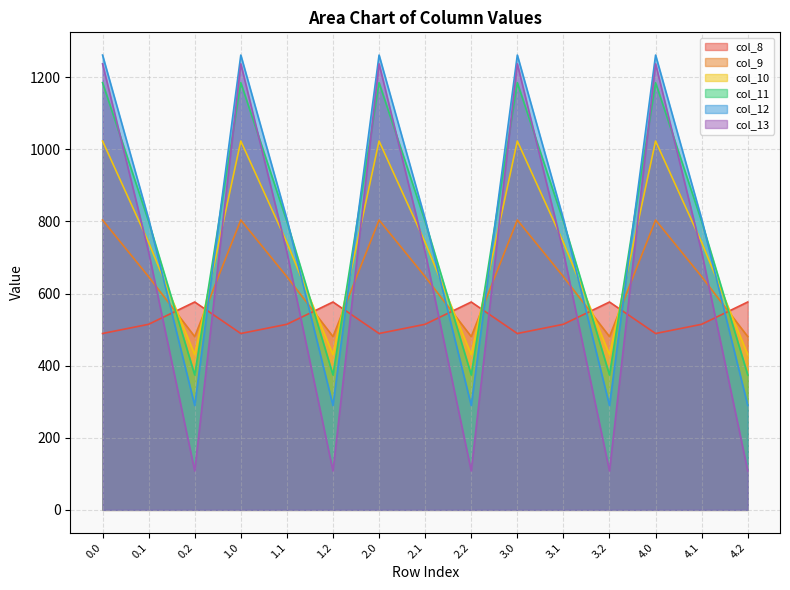

The value of col_12 at 1.2 is 388.8. True or false?

False